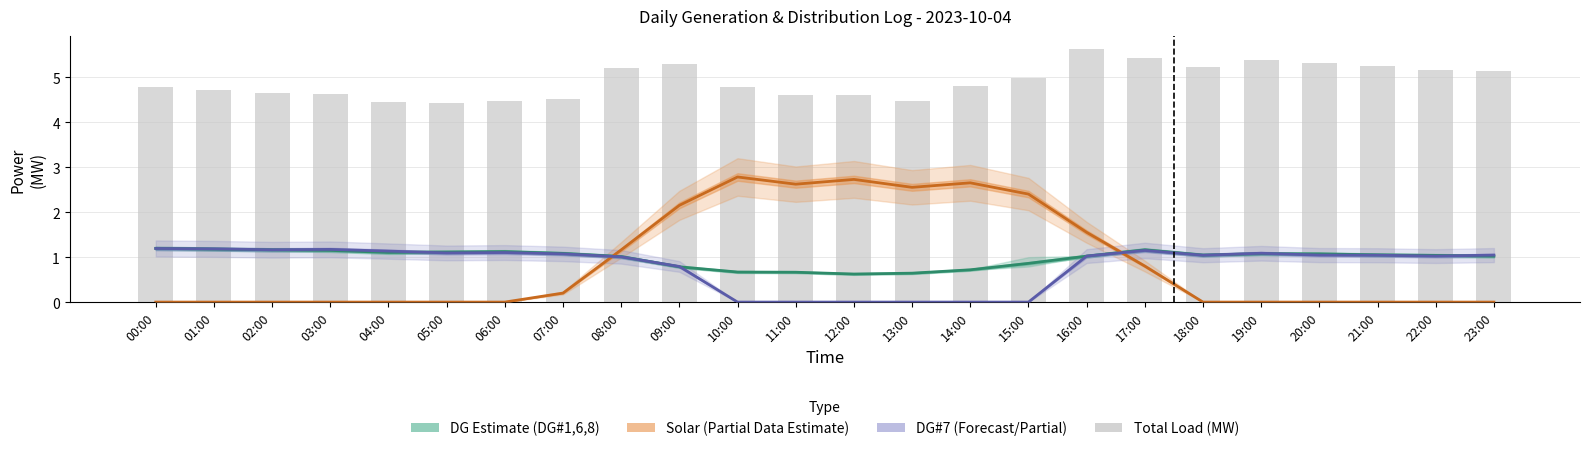

What is the label of the 11th bar from the right?

13:00